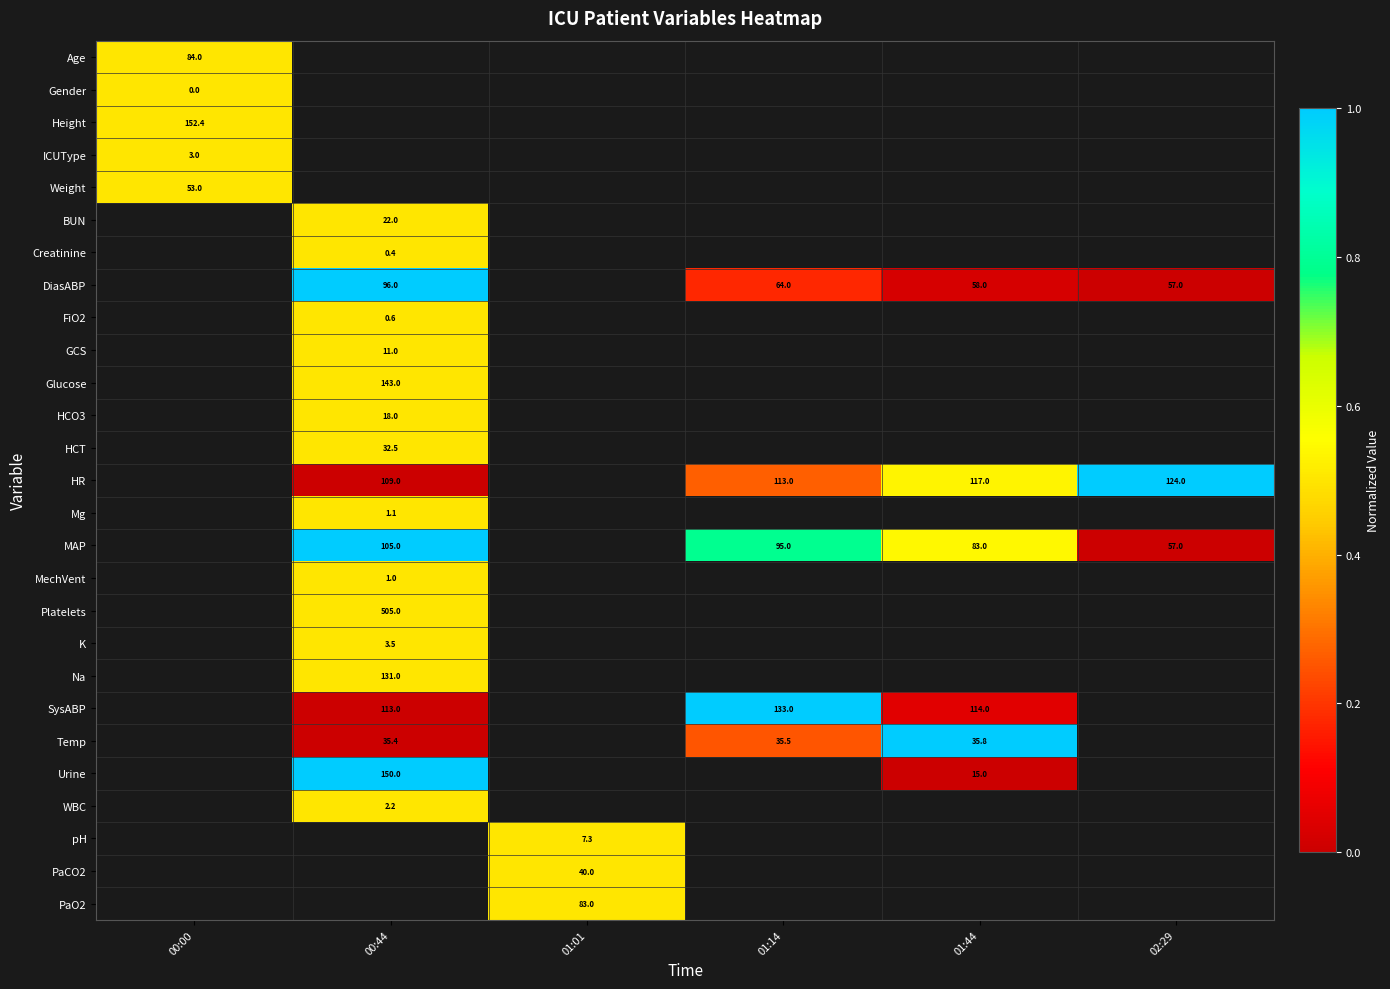

Count the number of categories in the chart.

6